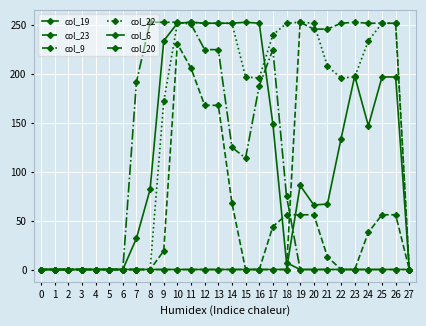

Between 11 and 18, which series saw the biggest shift?

col_6